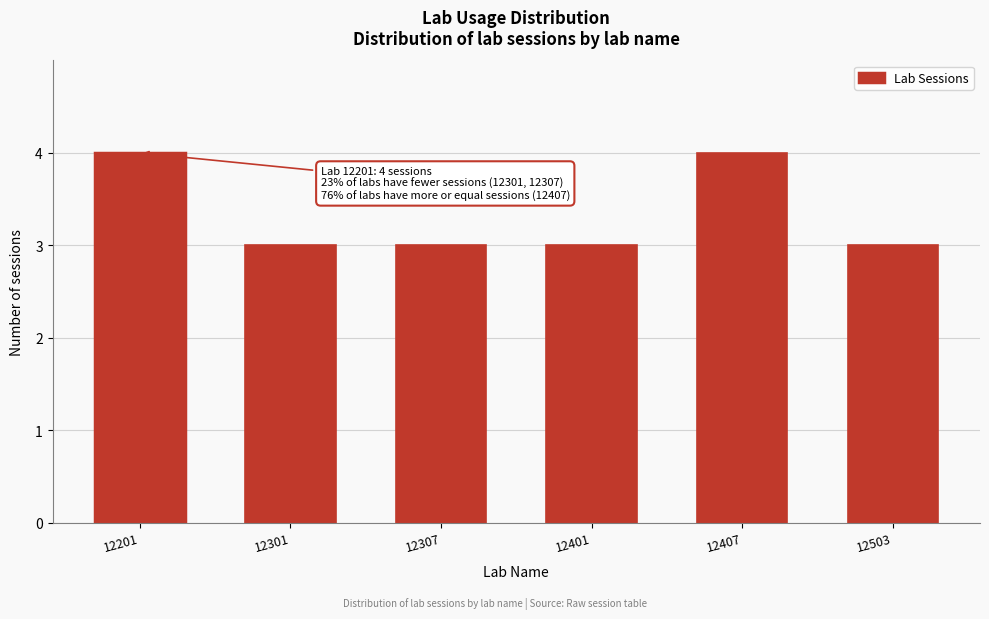

Reading left to right, transcribe all the data shown in this chart.

12201=4	12301=3	12307=3	12401=3	12407=4	12503=3